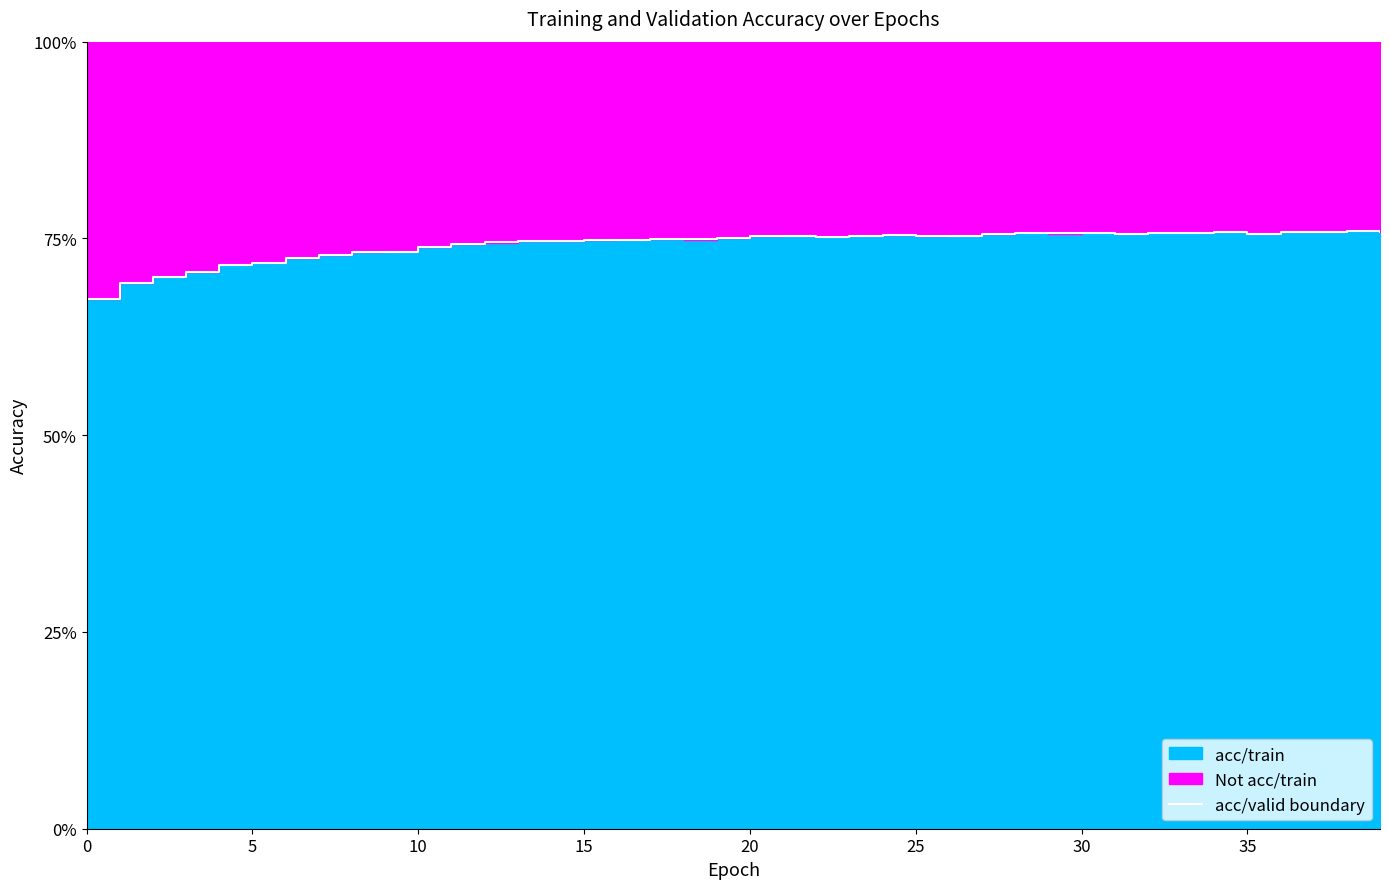

The chart shows a value of 0.8 at 34. True or false?

True